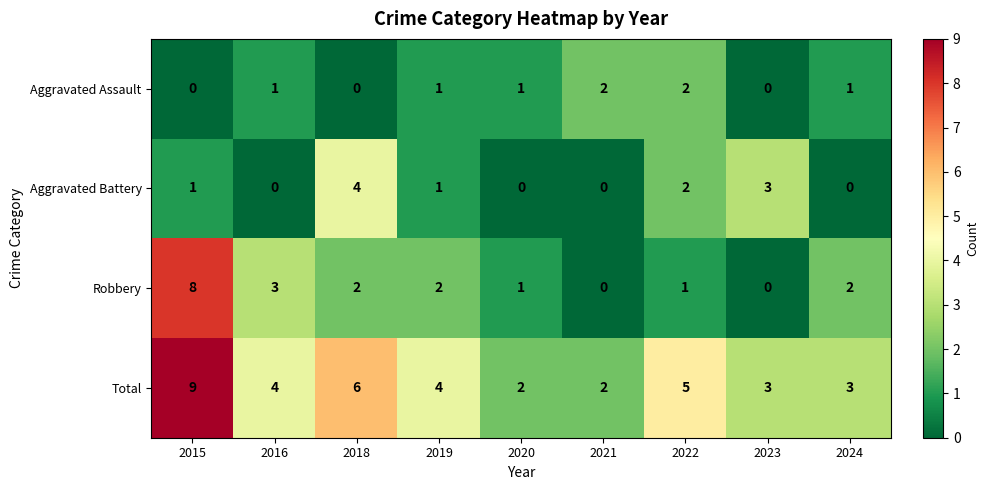

Which series has the largest range (max minus min)?

Robbery